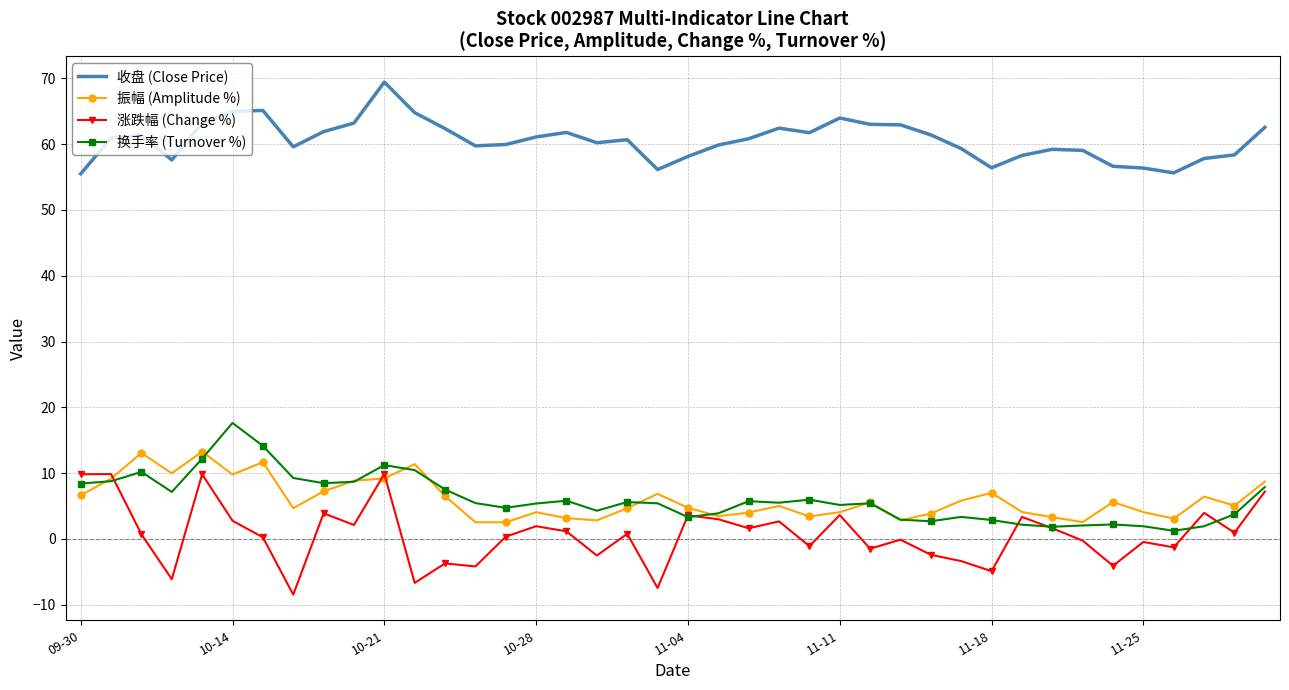

How many categories are shown in the chart?

40